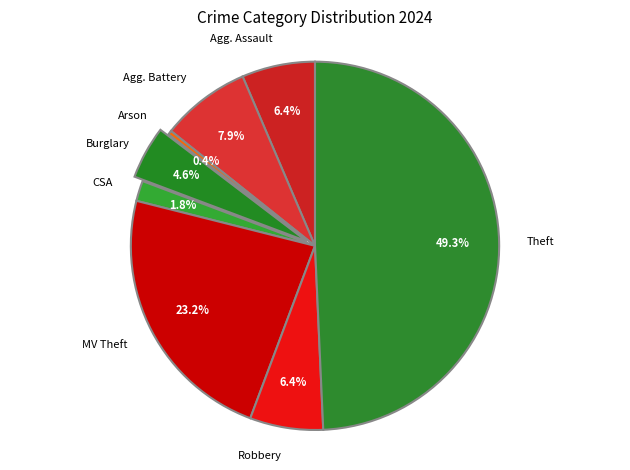

How many slices are in this pie chart?

8